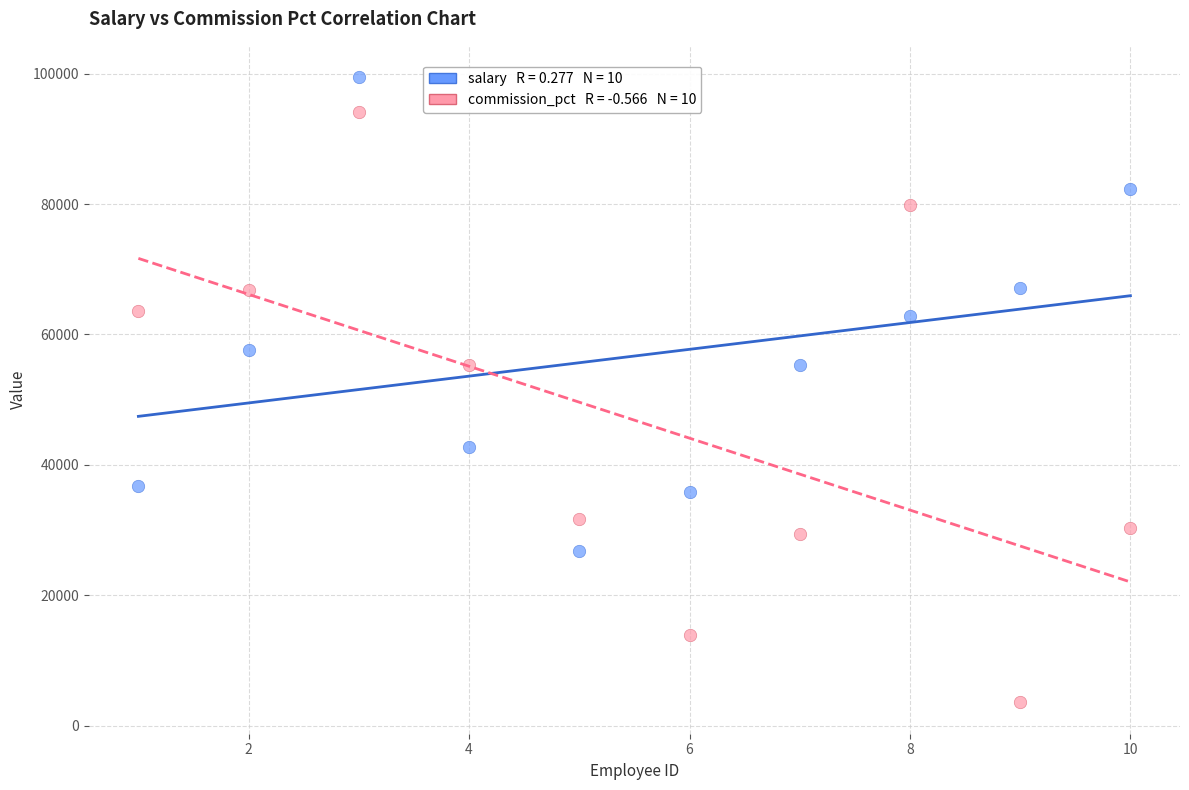

Across all data points, what is the range of X values (max minus min)?

9